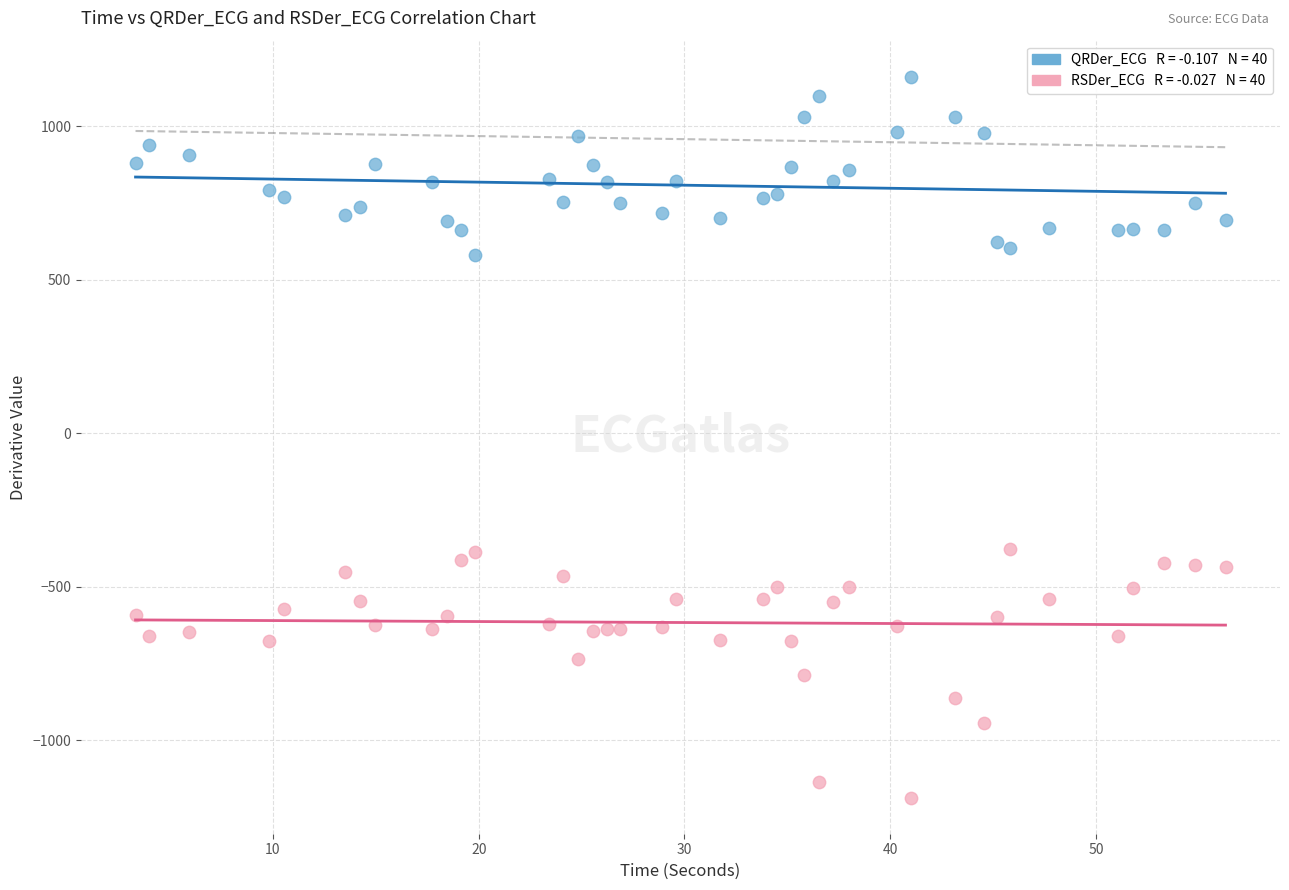

Across all data points, what is the range of Y values (max minus min)?

2348.7